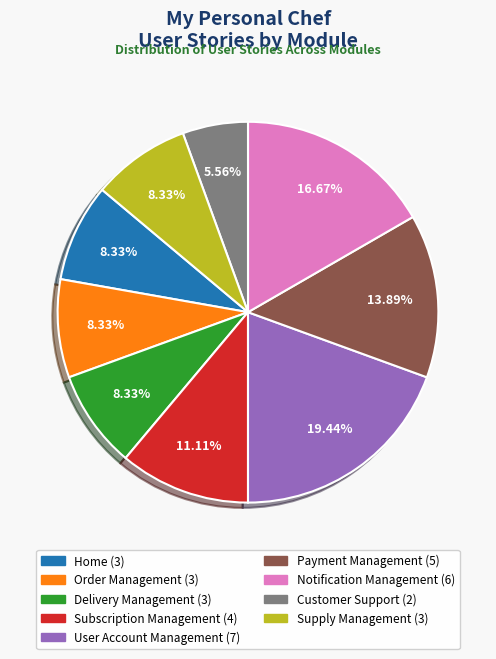

What portion of the pie excludes Customer Support?

94.4%